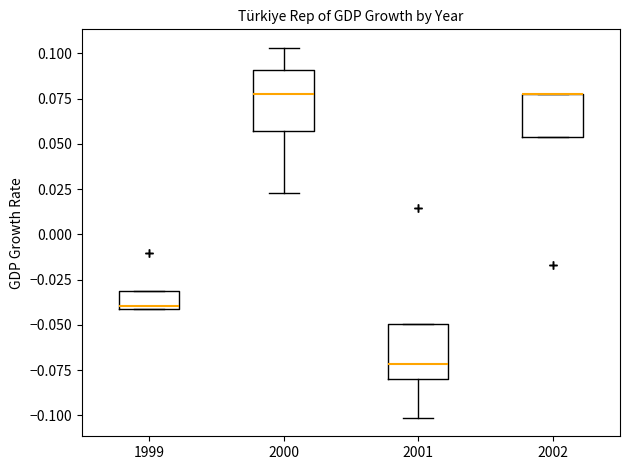

Reading left to right, read every box against the y-axis: the position of its median line, the range the box covers, and the ends of its whiskers. The values are not printed on the chart, so give them approximately, as read against the axis.

1999: median -0.040, box -0.040 to -0.030, whiskers -0.040 to -0.030
2000: median 0.075, box 0.055 to 0.090, whiskers 0.025 to 0.105
2001: median -0.070, box -0.080 to -0.050, whiskers -0.100 to -0.050
2002: median 0.080 (drawn on the box's upper edge), box 0.055 to 0.080, whiskers 0.055 to 0.080